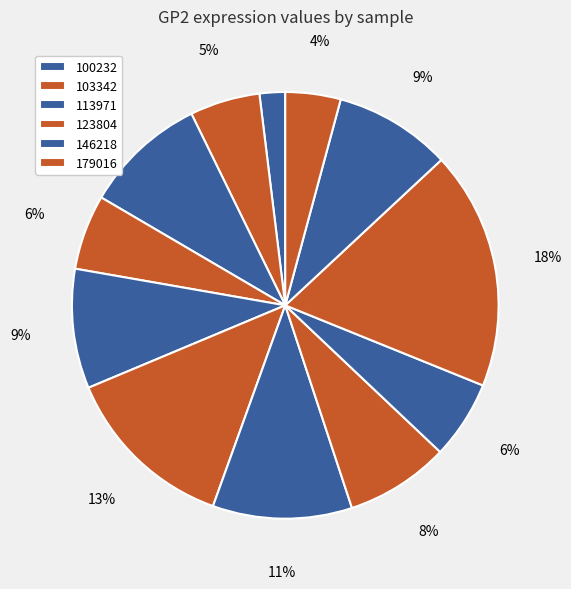

How many slices are in this pie chart?

12